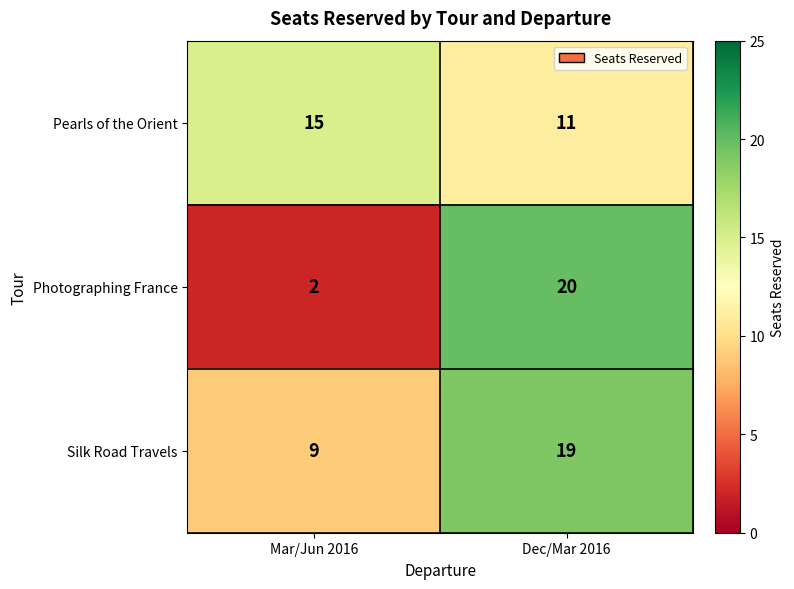

At which category is the sum across all series the highest?

Dec/Mar 2016